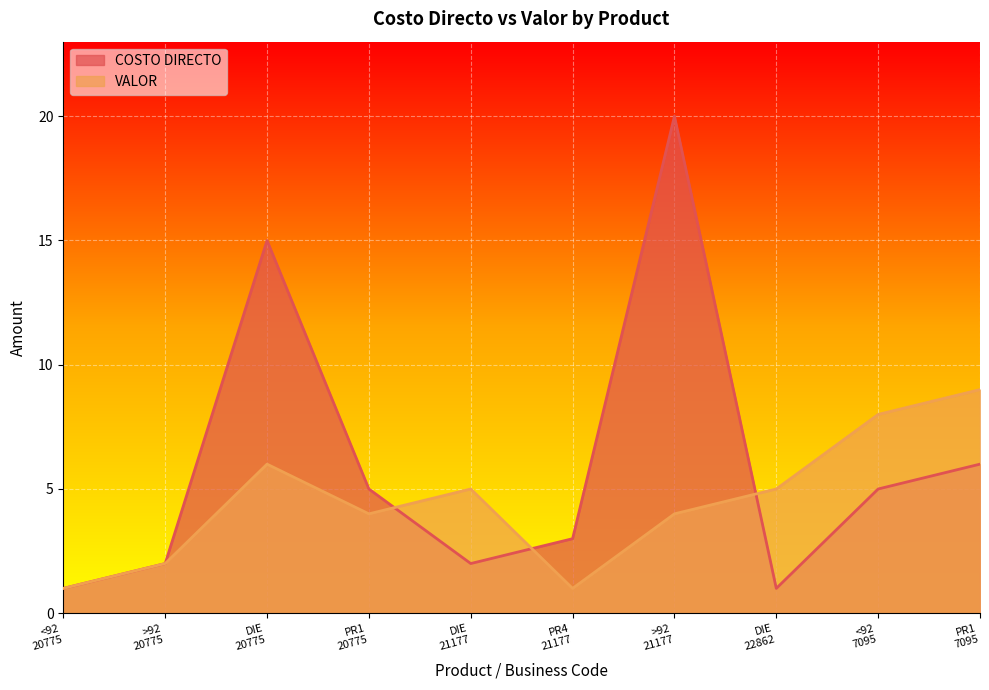

Which series has the largest total across all categories?

COSTO DIRECTO